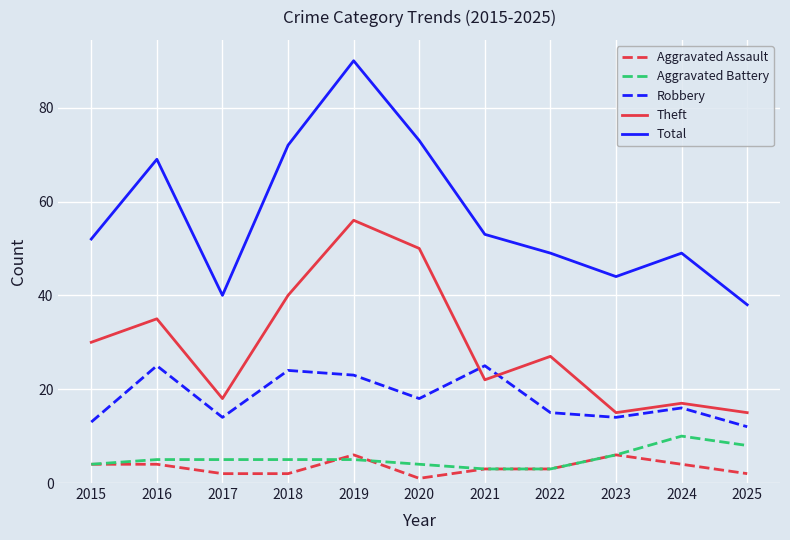

What is the highest value of the Aggravated Assault series?

6